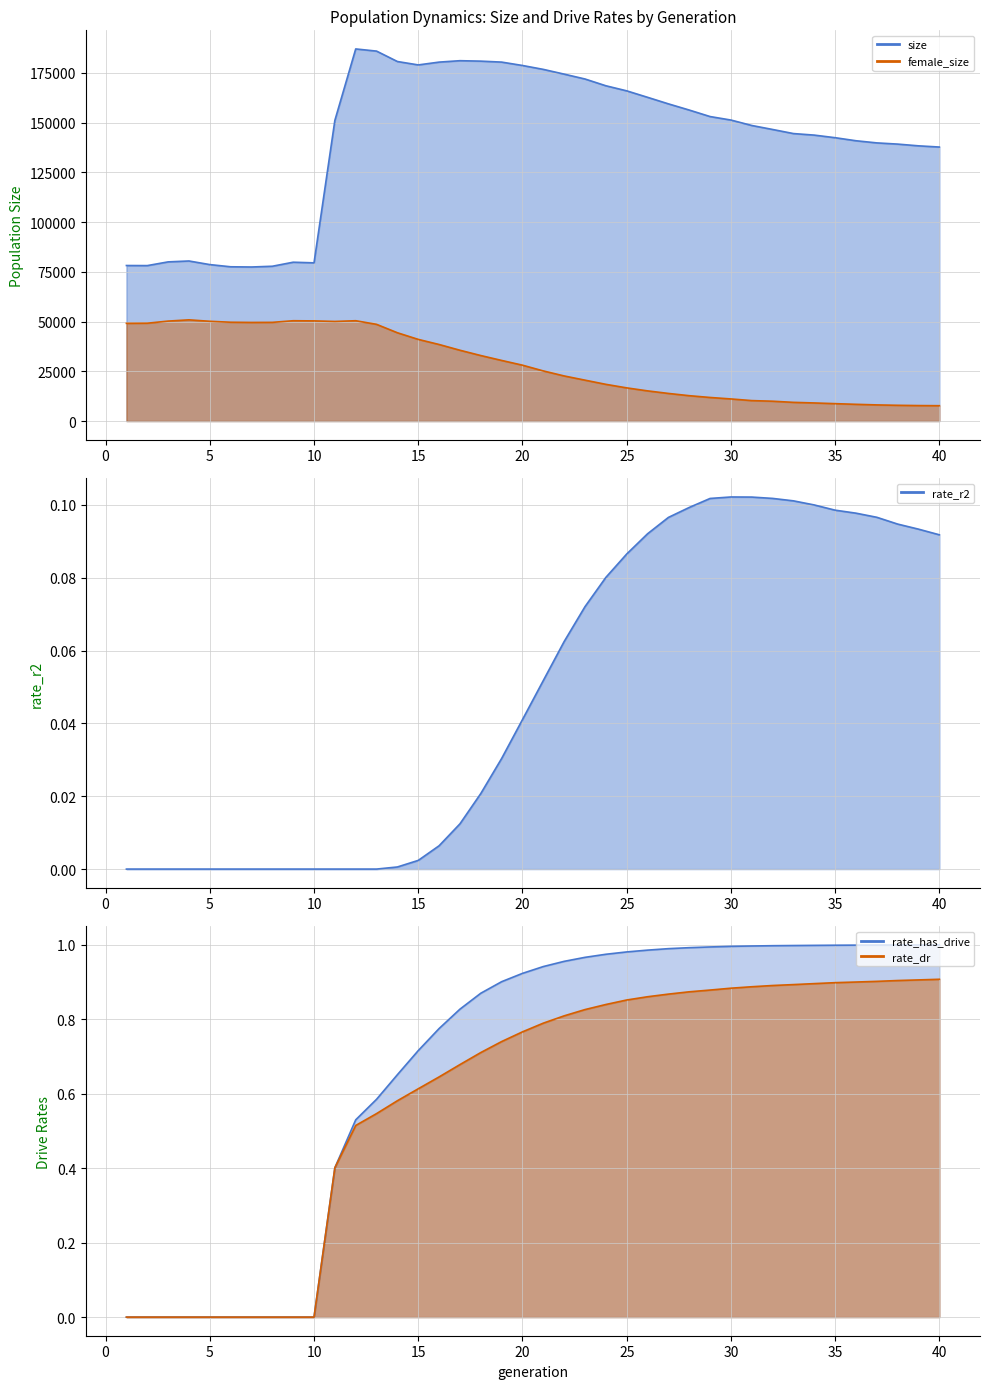

What is the difference between the maximum and minimum values in the rate_dr series?

0.9